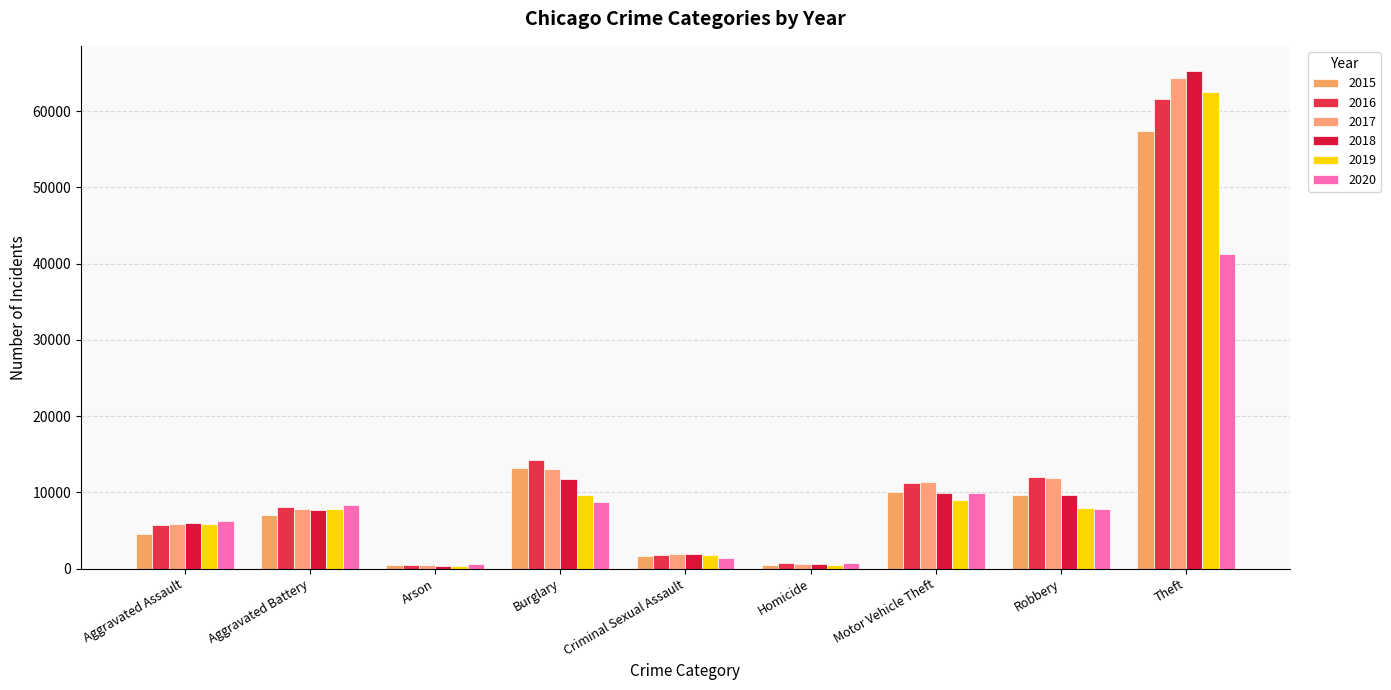

What is the difference between the 2015 values at Homicide and Aggravated Assault?

3984